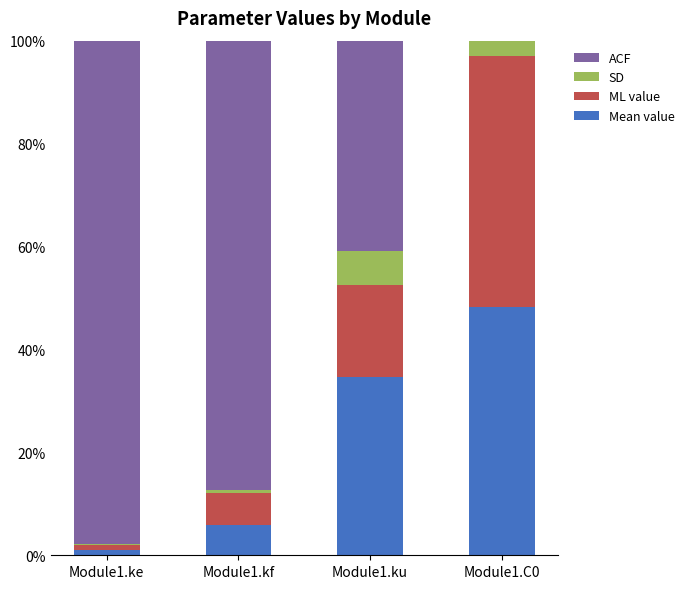

How many values in the Mean value series exceed 34?

2